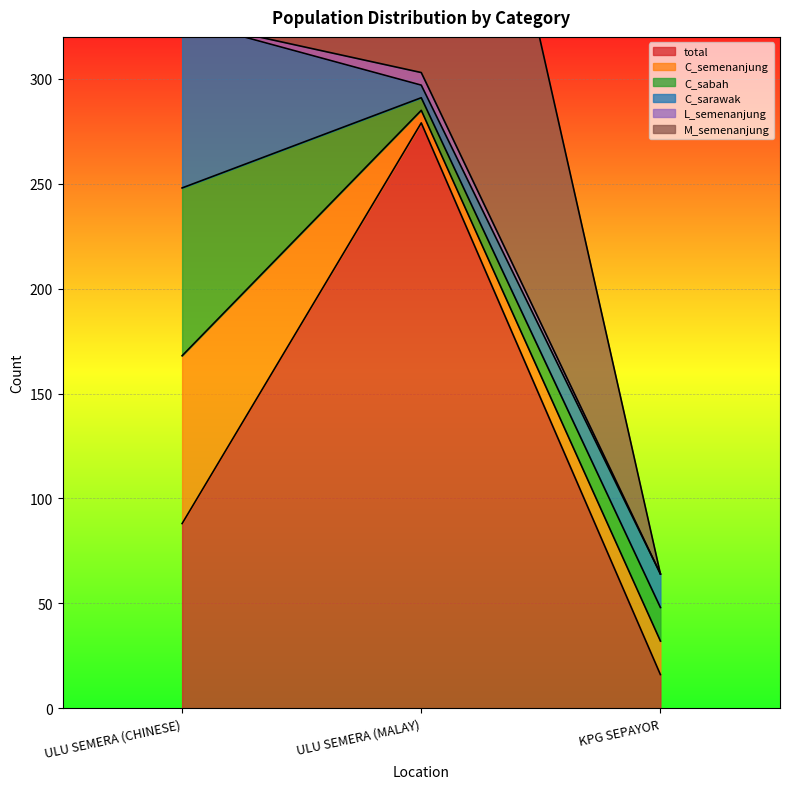

At which label does C_sarawak reach its peak?

ULU SEMERA (CHINESE)